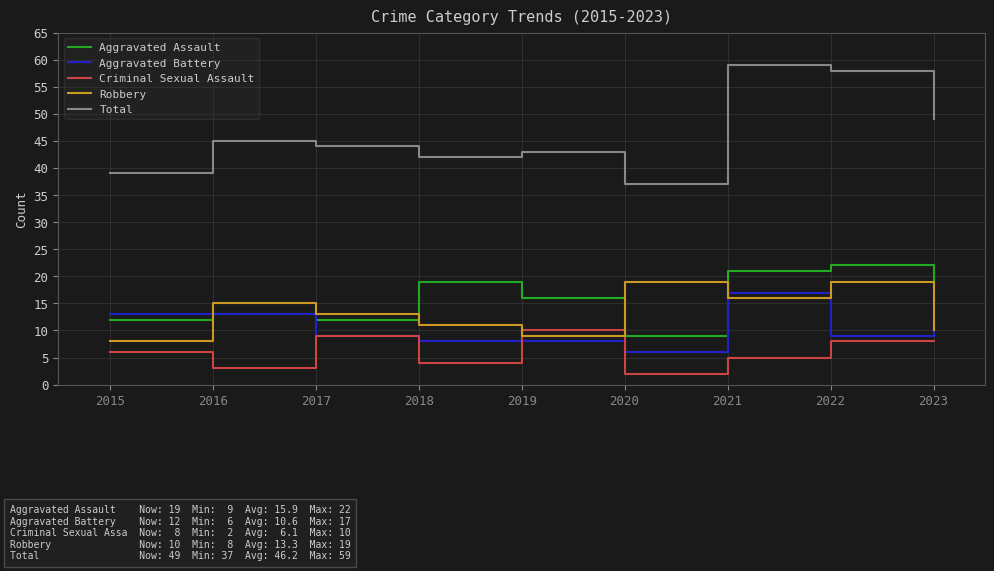

What is the sum of all Criminal Sexual Assault values?

55